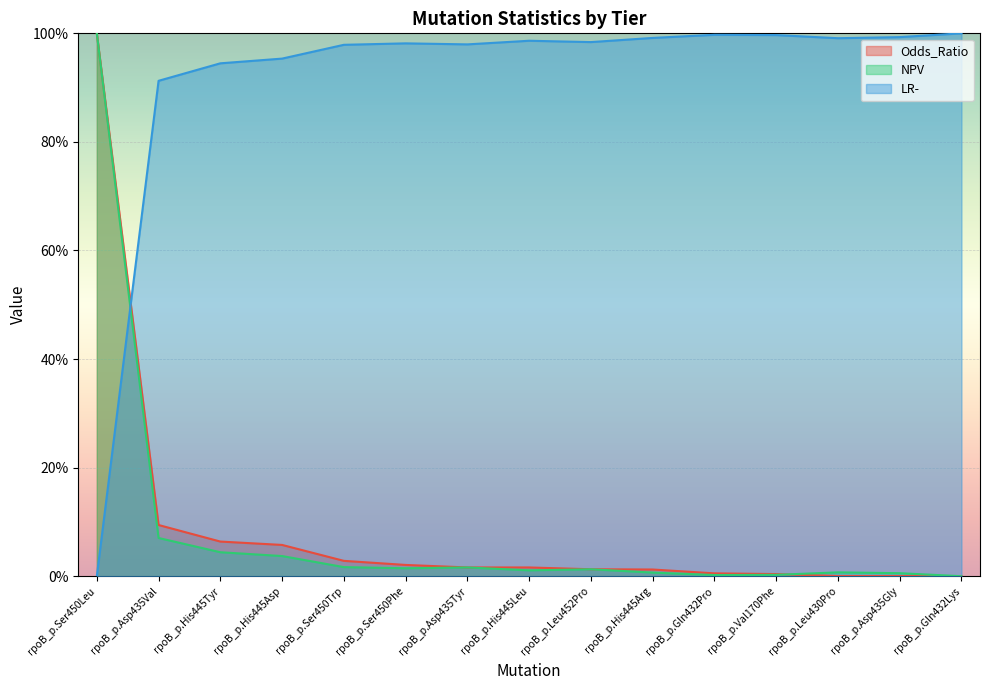

What is the average value of the Odds_Ratio series?

0.1